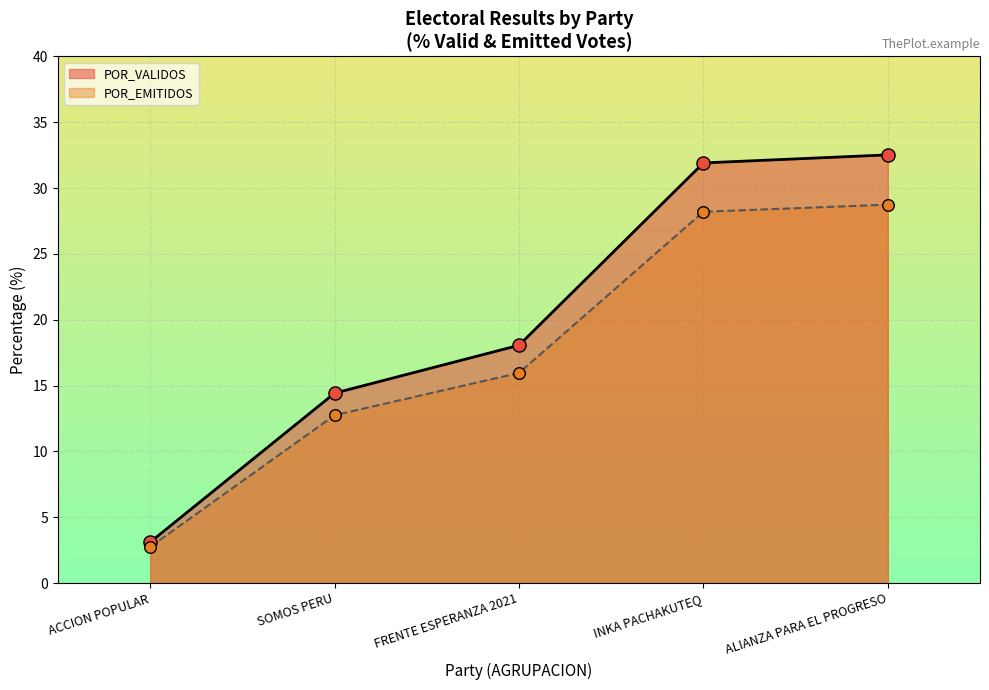

What are all the series names shown in the legend?

POR_VALIDOS, POR_EMITIDOS